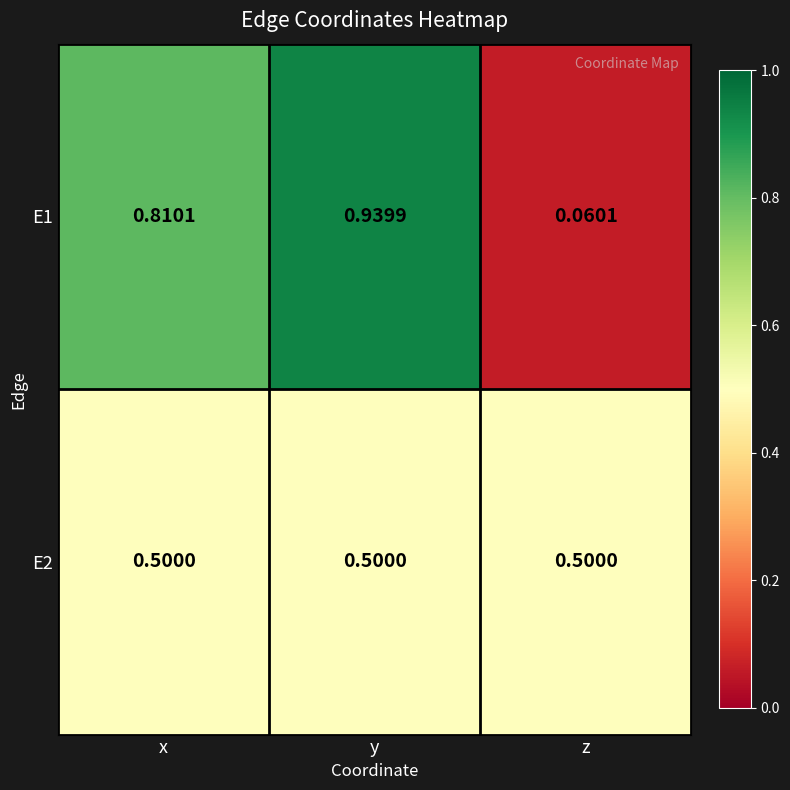

At which label is E1 closest to 0?

z